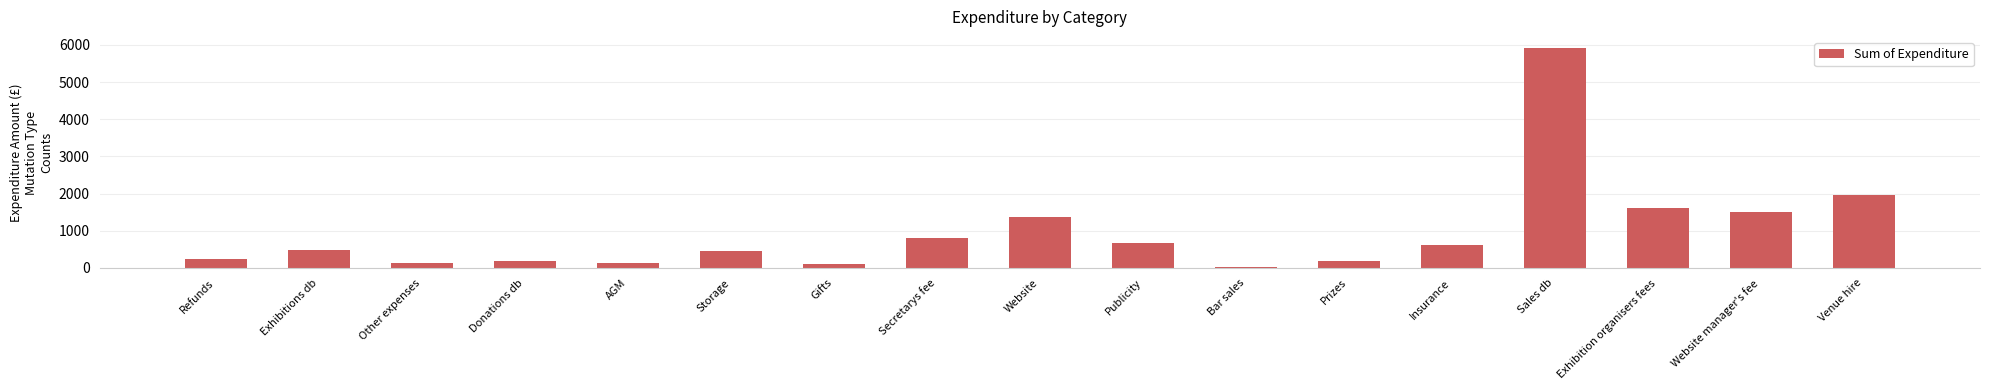

Which category has the highest value across all series?

Sales db